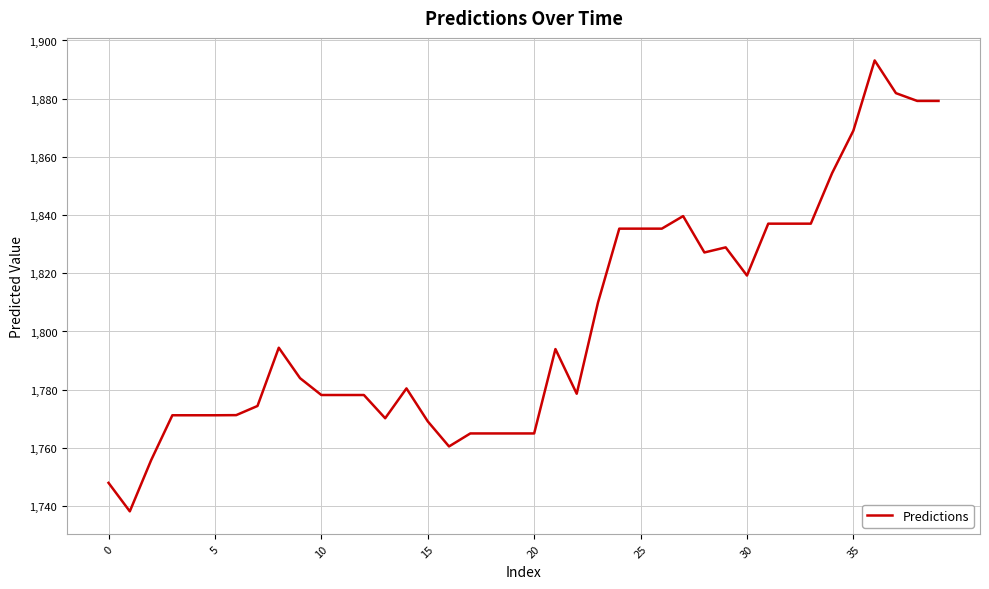

What is the maximum value shown in the chart?

1893.1